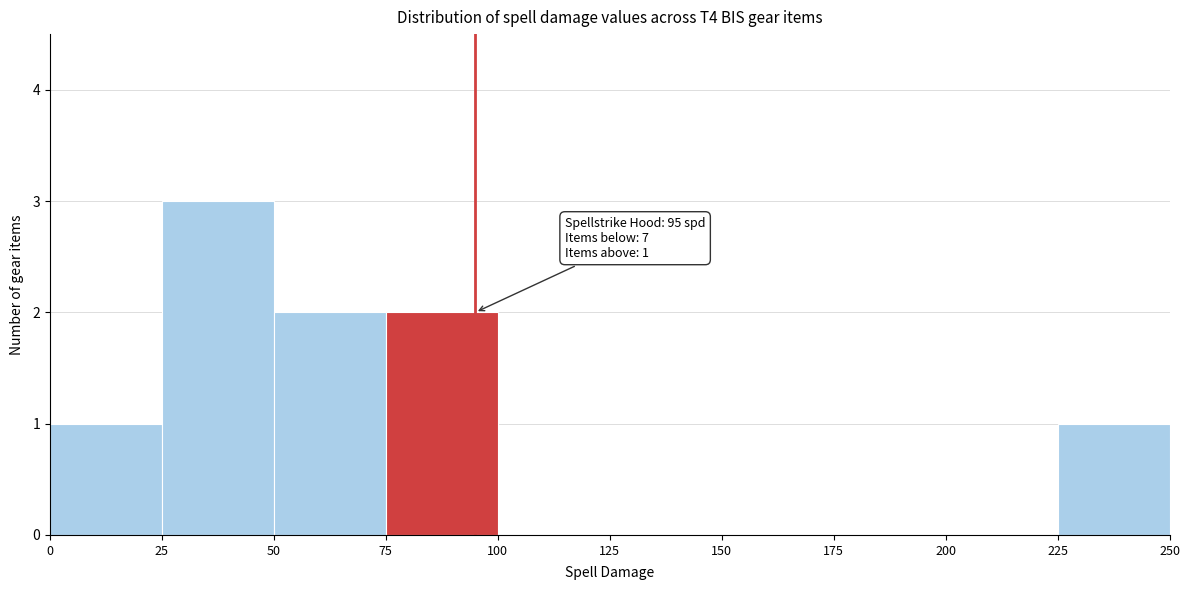

Which range on the x-axis has the tallest bar?

25 to 50